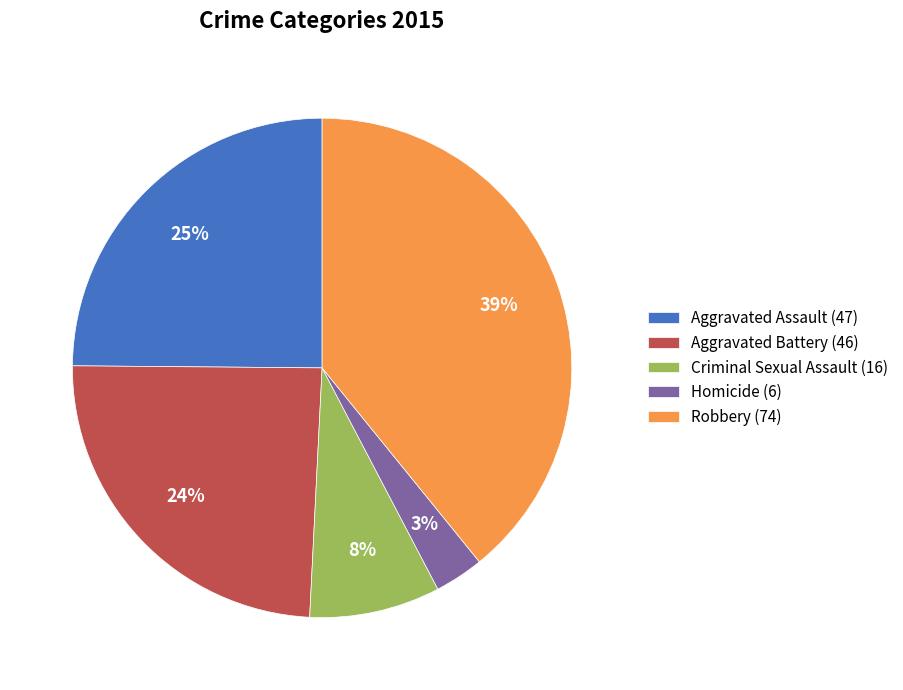

Do Criminal Sexual Assault (16) and Homicide (6) together represent more than half of the pie?

No